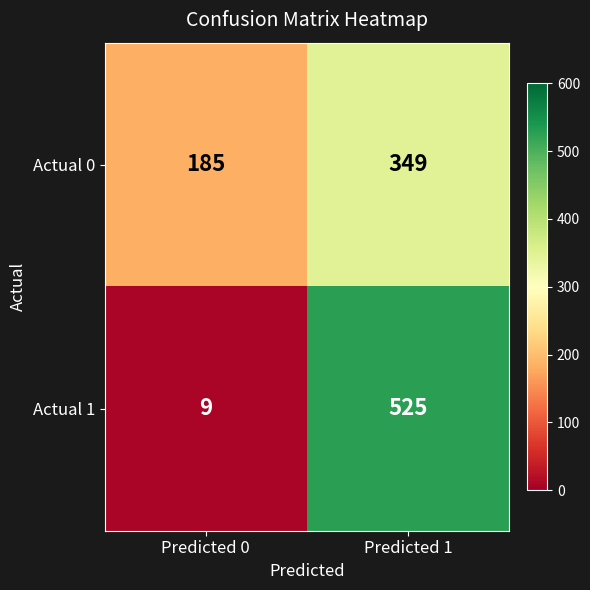

At how many categories does at least one series exceed 126?

2